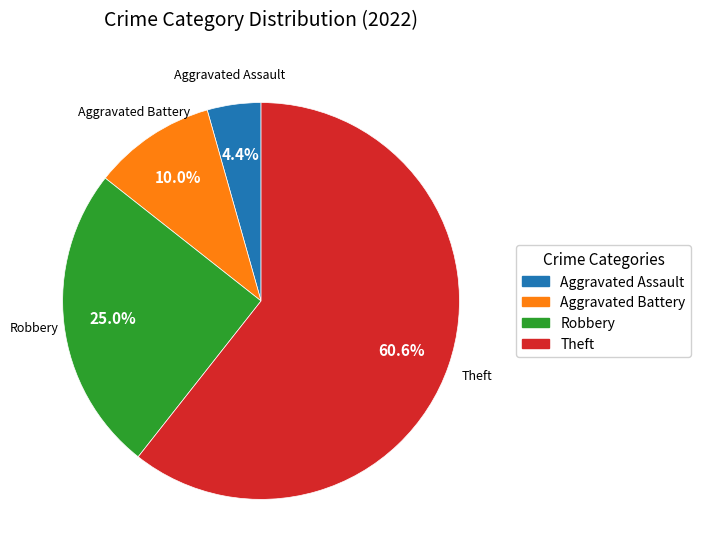

What percentage is NOT represented by Aggravated Assault?

95.6%